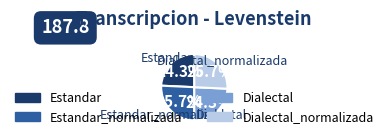

Is there a majority slice in this chart?

No